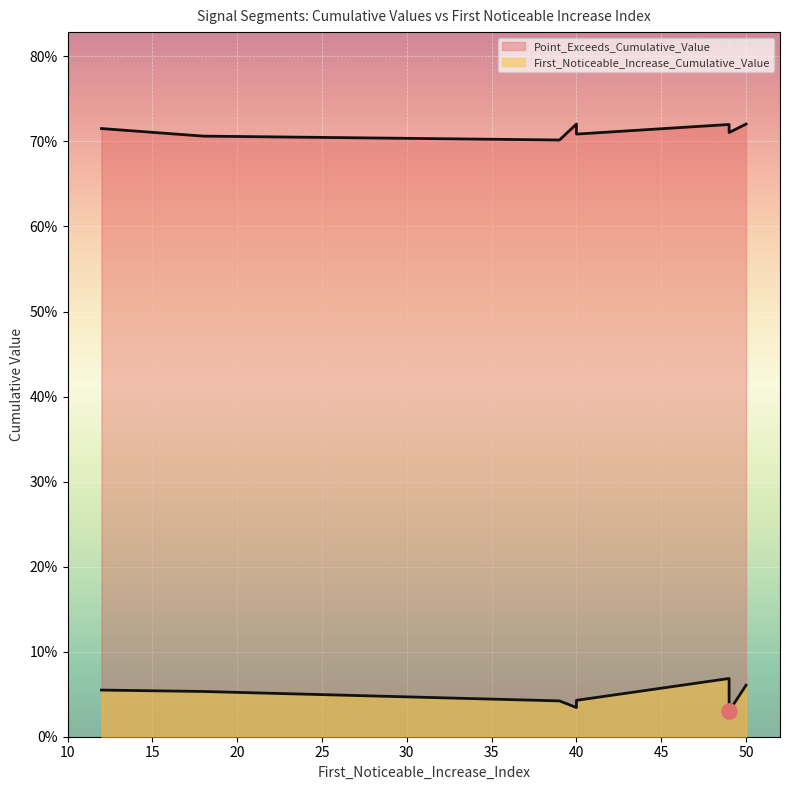

What is the total value across all series at 49?

0.8